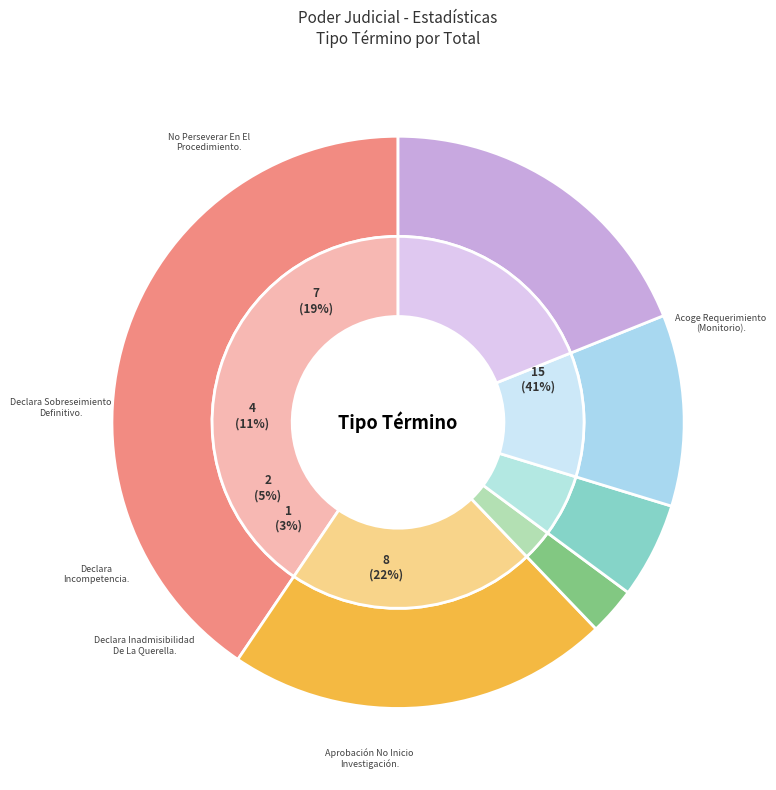

Does Declara Inadmisibilidad De La Querella. represent more than half of the total?

No